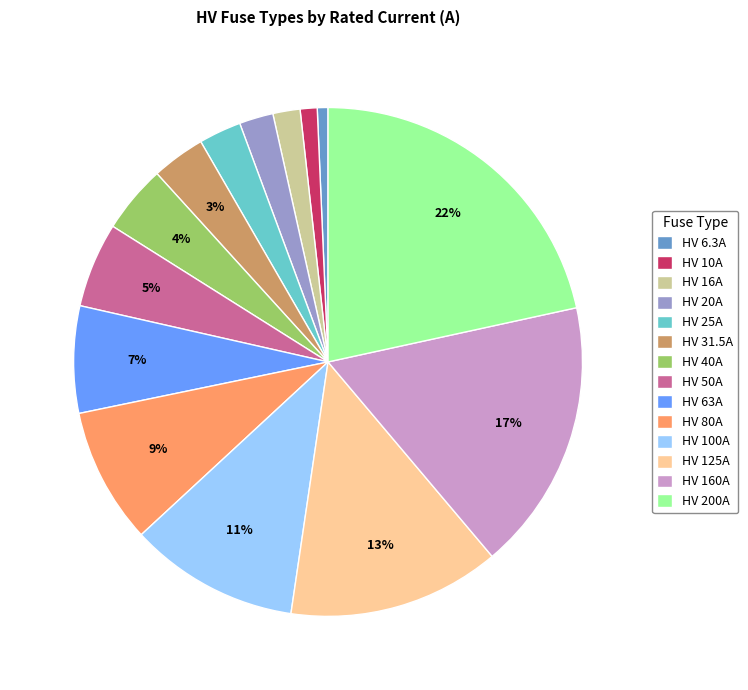

To the nearest percent, what is the combined percentage of HV 63A and HV 20A?

9%